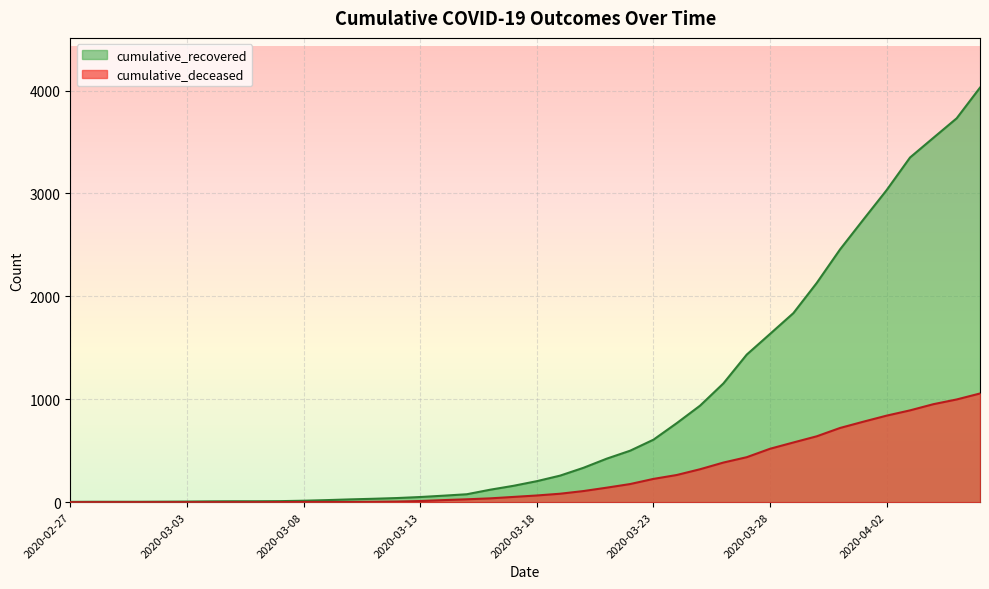

Rank the series by their maximum value, from lowest to highest.

cumulative_deceased, cumulative_recovered